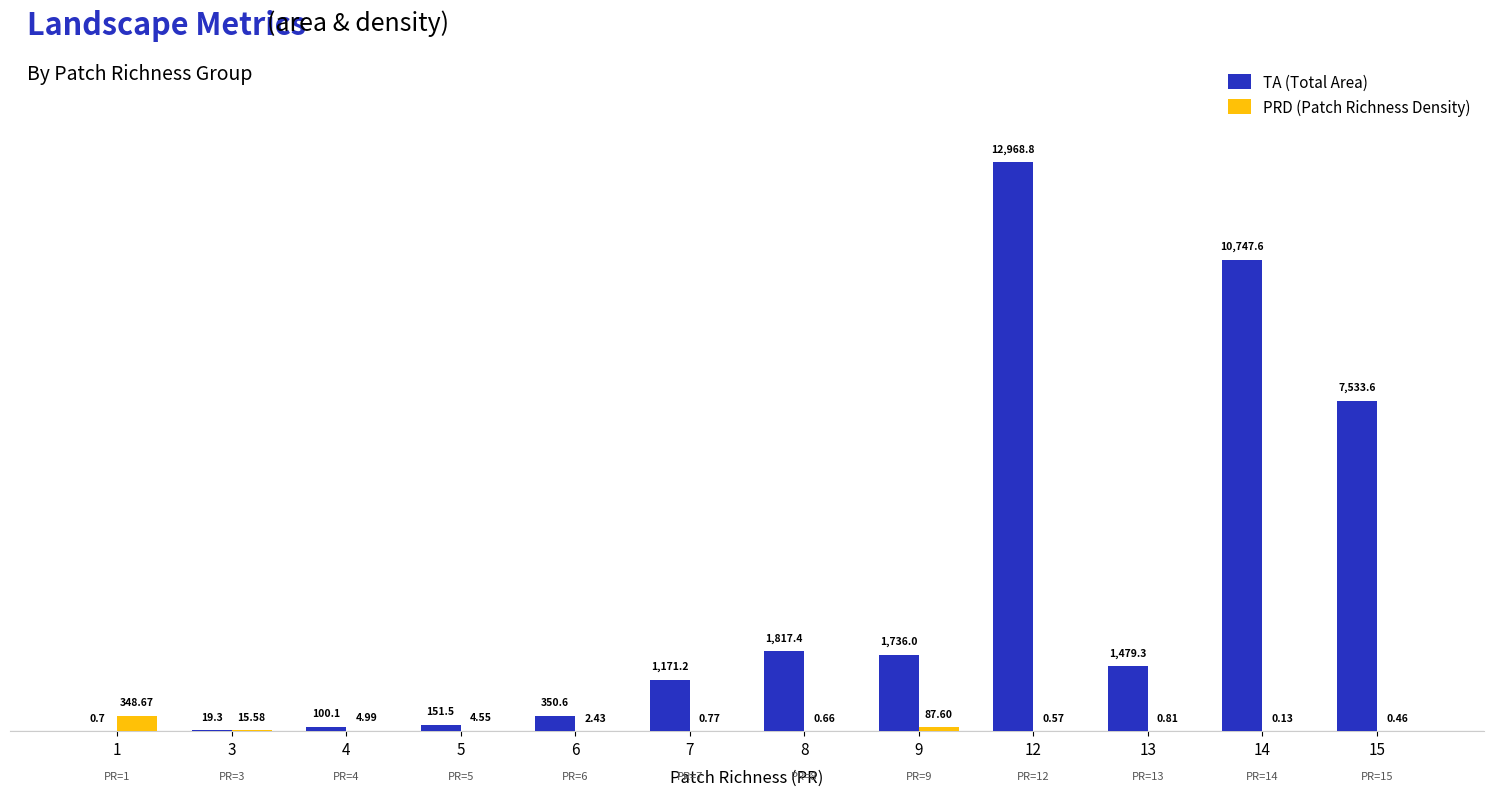

Is the value of TA (Total Area) at 1 greater than the value of PRD (Patch Richness Density) at 15?

Yes